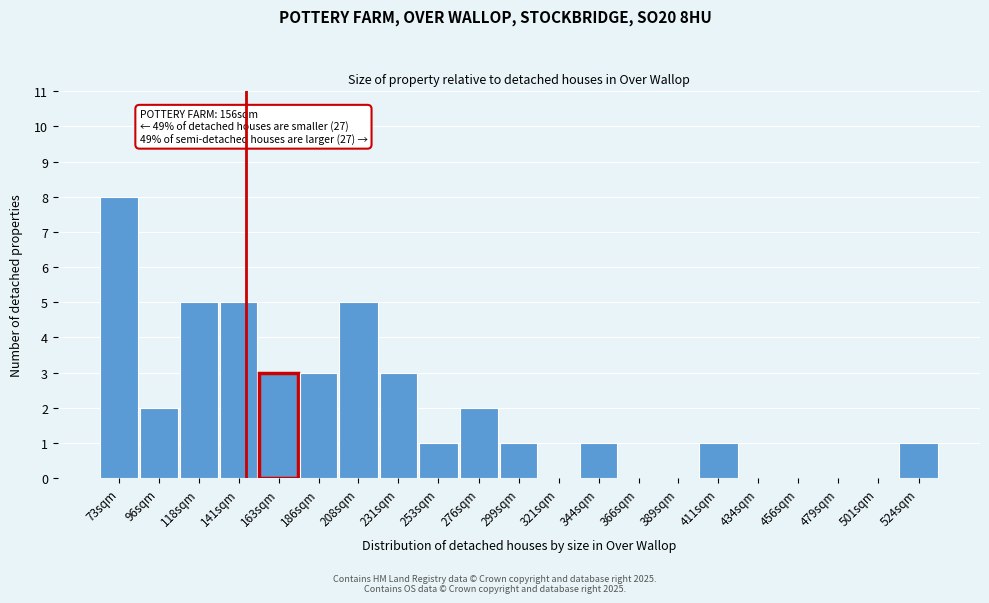

Reading right to left, extract all data points from this chart.

524sqm=1	501sqm=0	479sqm=0	456sqm=0	434sqm=0	411sqm=1	389sqm=0	366sqm=0	344sqm=1	321sqm=0	299sqm=1	276sqm=2	253sqm=1	231sqm=3	208sqm=5	186sqm=3	163sqm=3	141sqm=5	118sqm=5	96sqm=2	73sqm=8